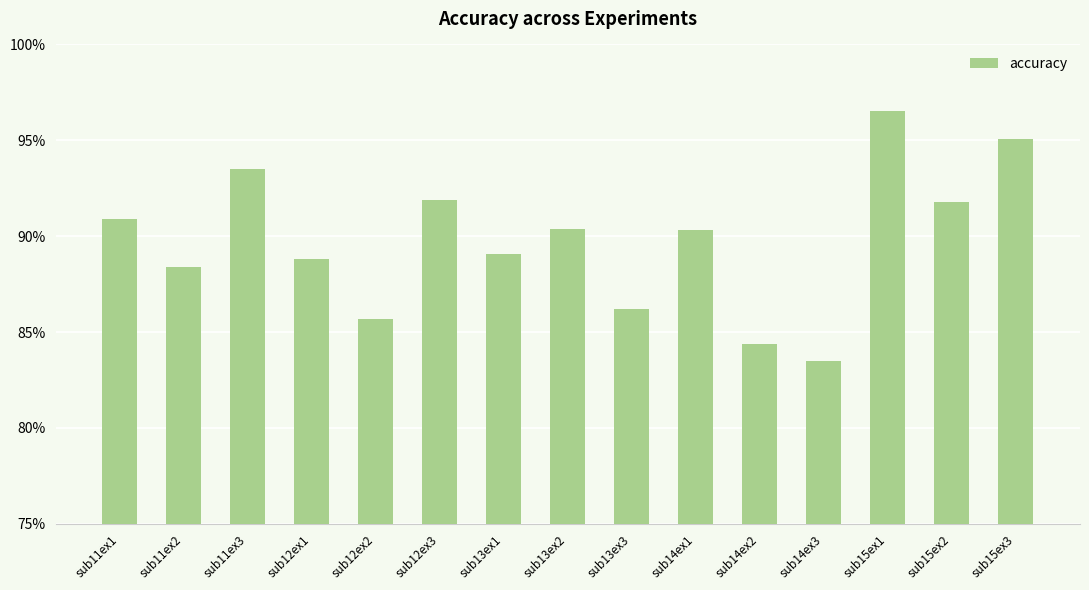

What is the maximum value shown in the chart?

96.5